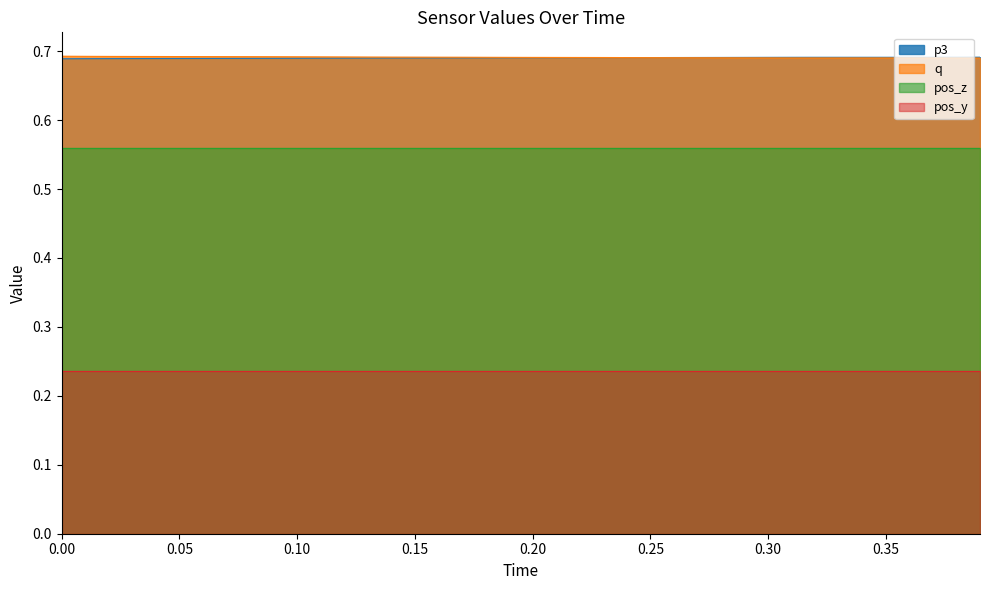

What is the average value of the q series?

0.7